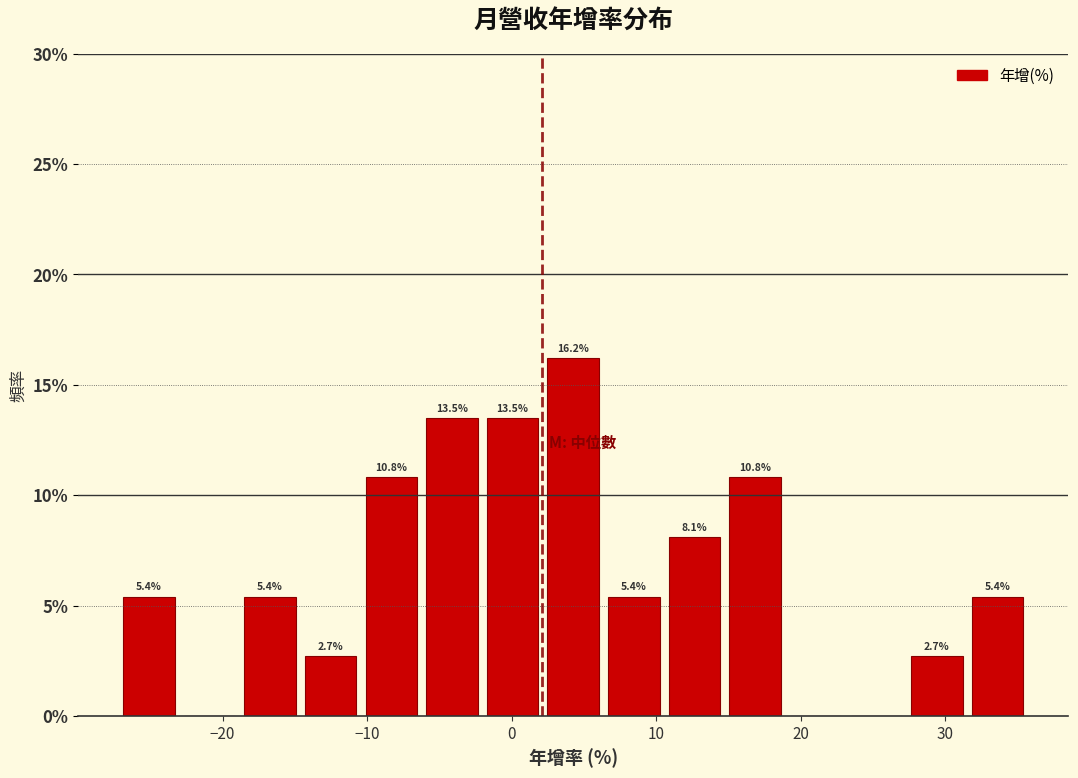

Which range on the x-axis has the tallest bar?

2 to 6